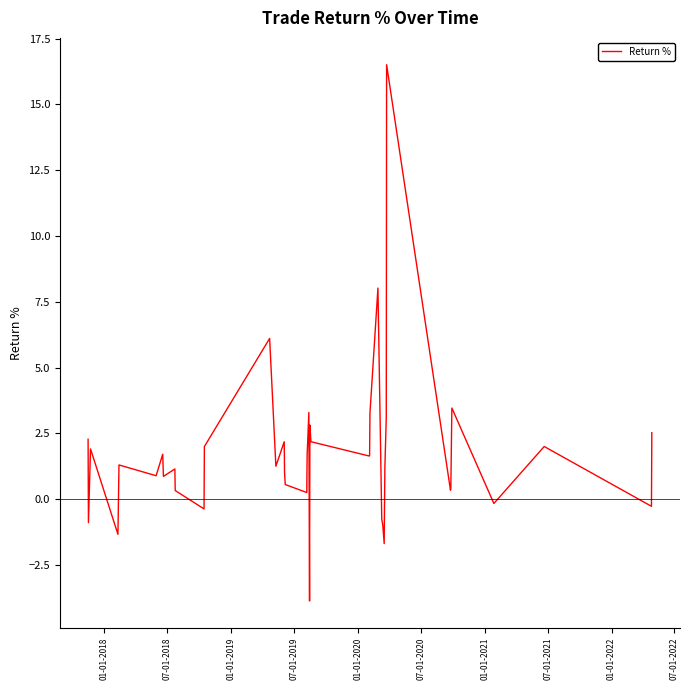

What is the greatest value displayed?

16.5